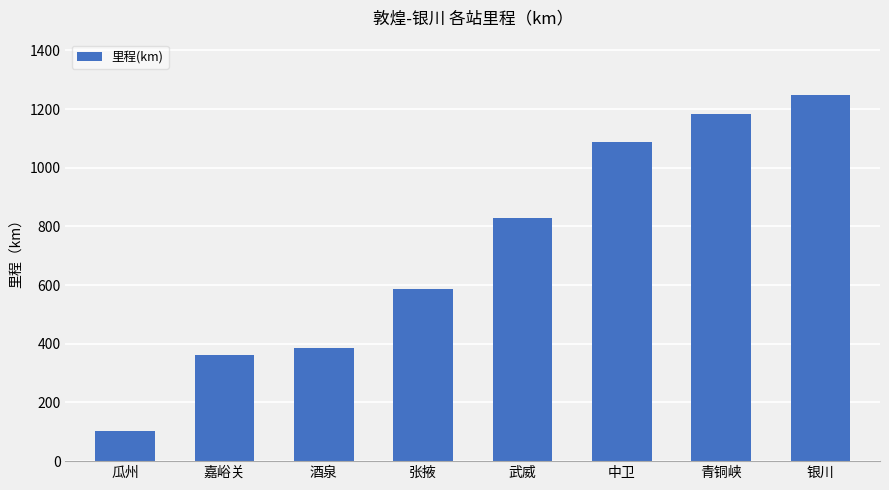

True or false: the data shows 102 at 瓜州.

True